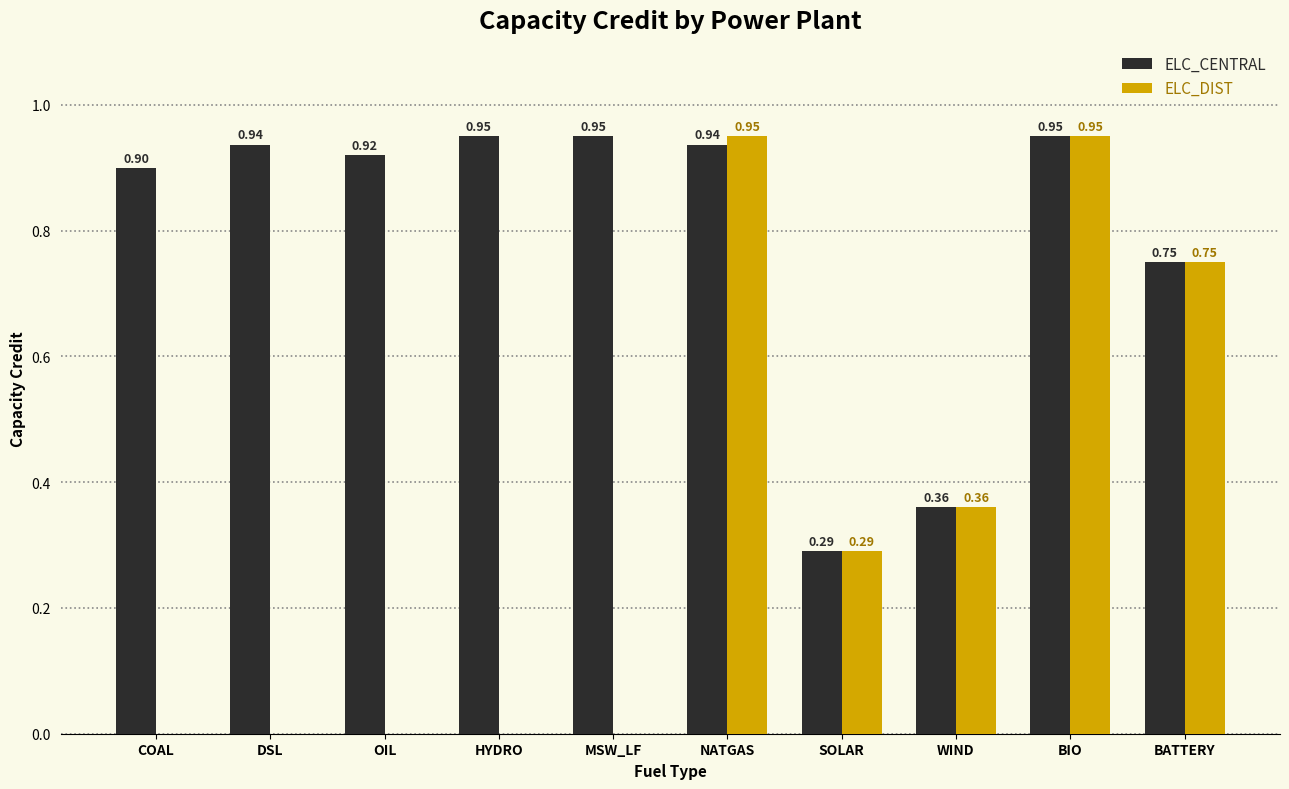

How many groups of bars are there?

10